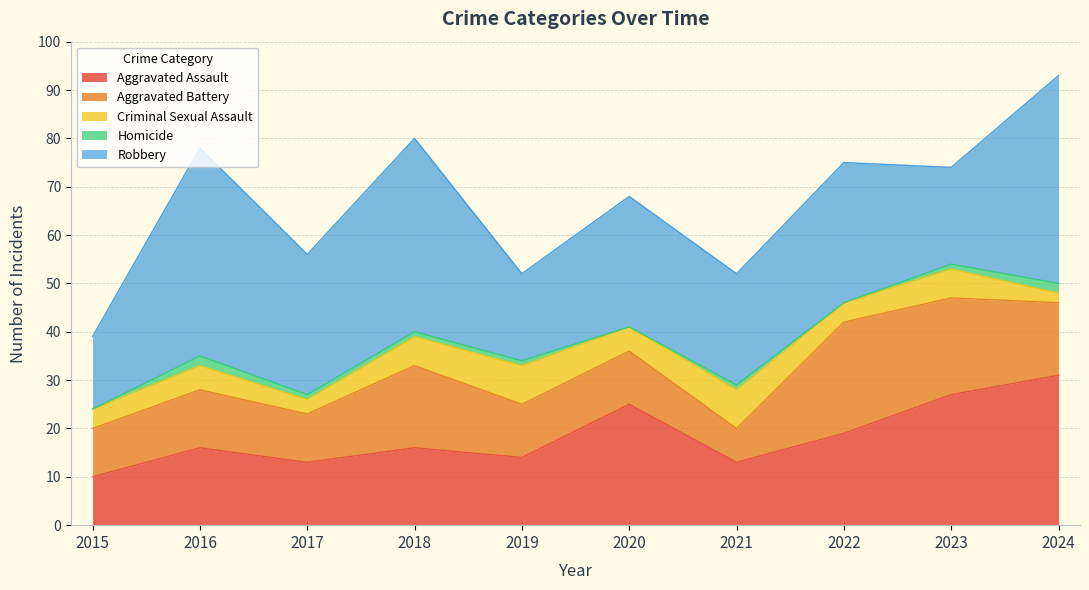

Which series has the largest total across all categories?

Robbery